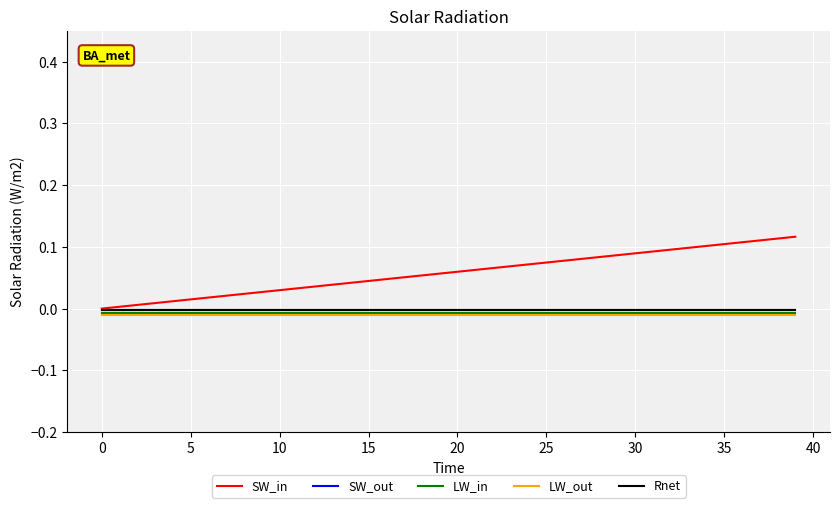

True or false: LW_out and Rnet intersect in this chart.

False